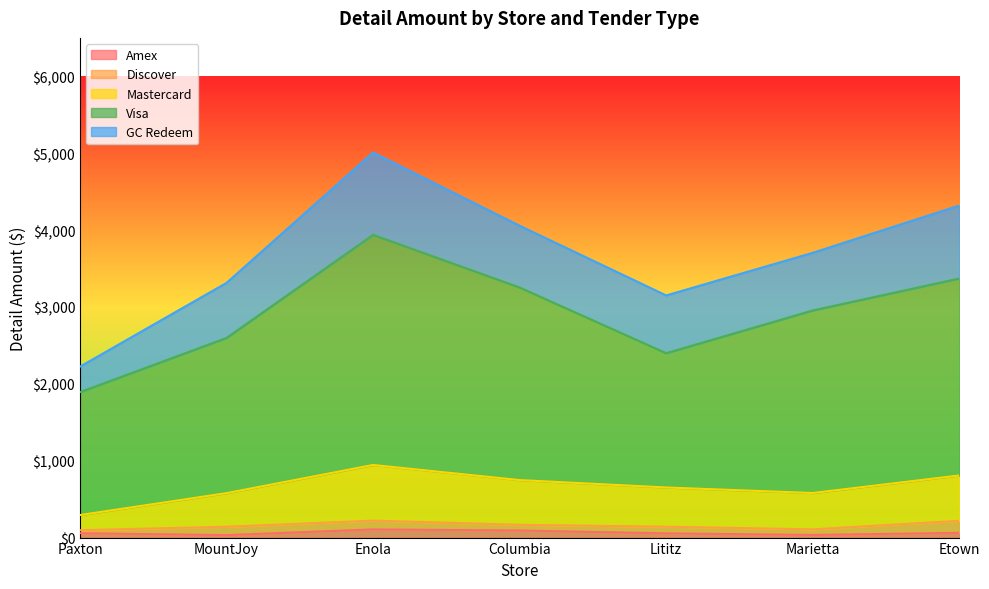

At which category is the sum across all series the highest?

Enola